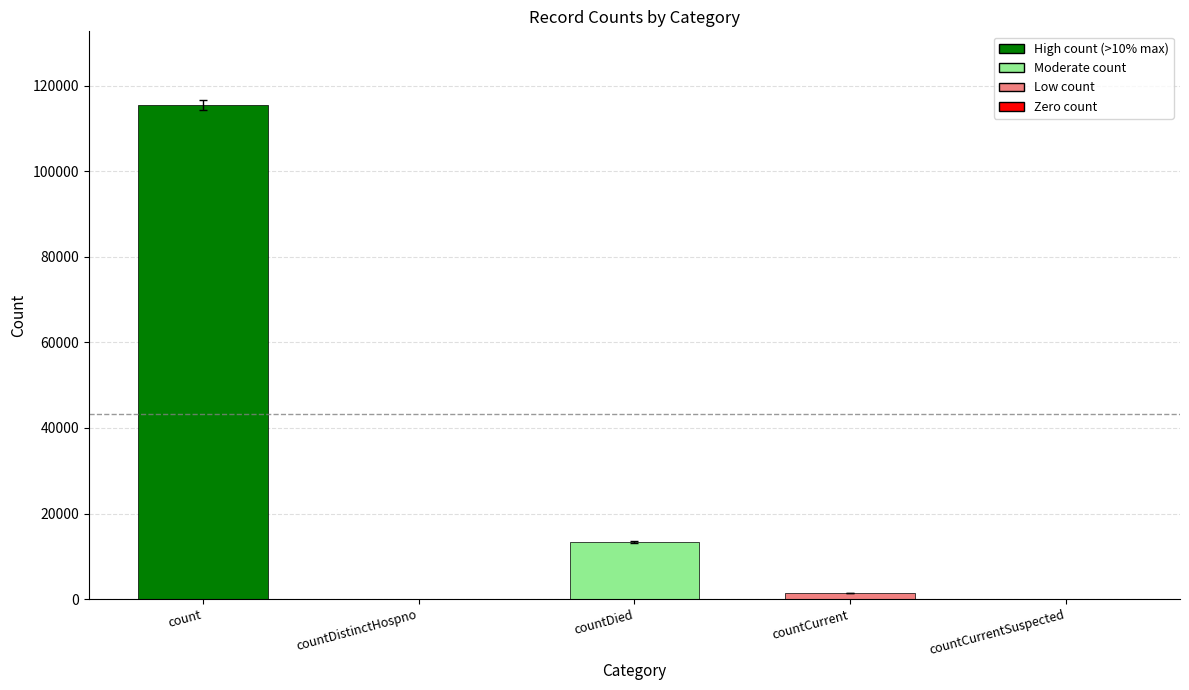

At which category does the chart reach its peak across all series?

count